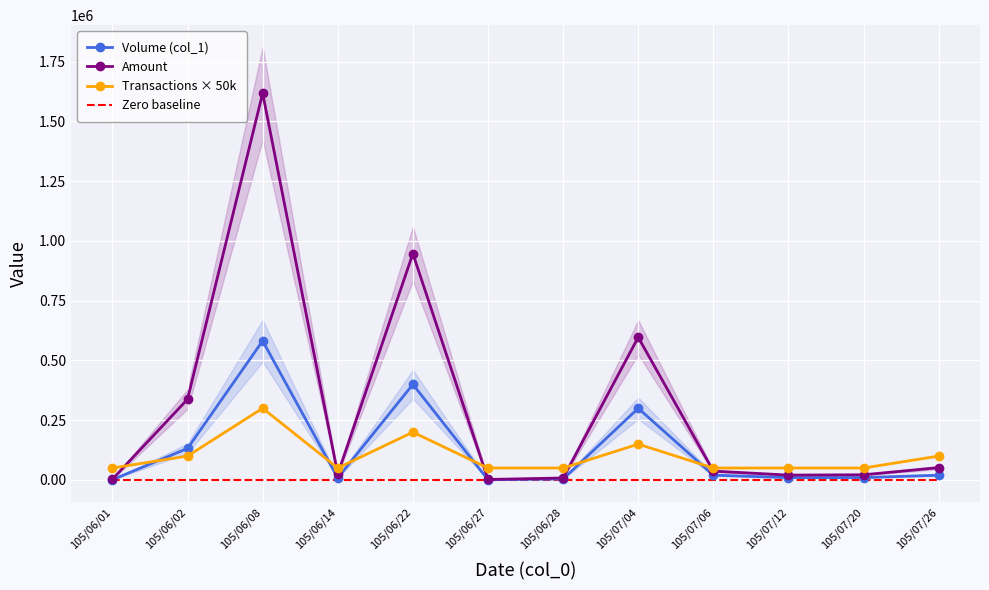

Which label corresponds to the largest value in the chart?

105/06/08